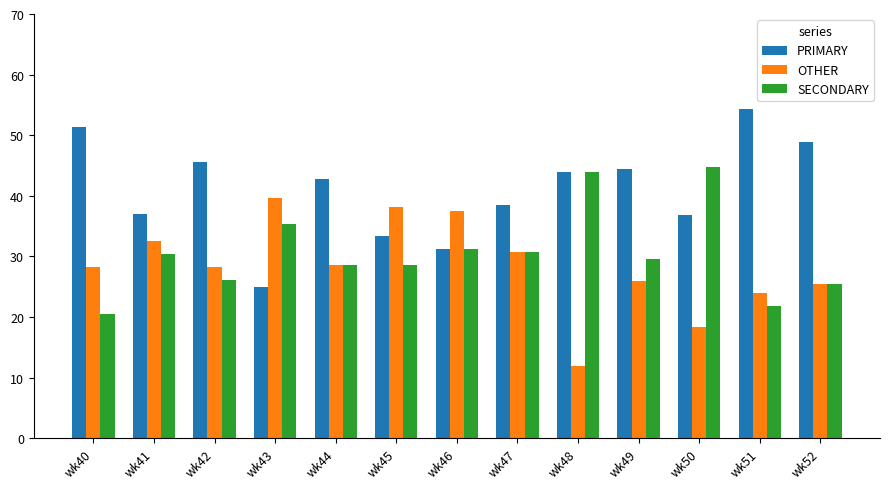

What is the sum of the PRIMARY values at wk40 and wk48?

95.3